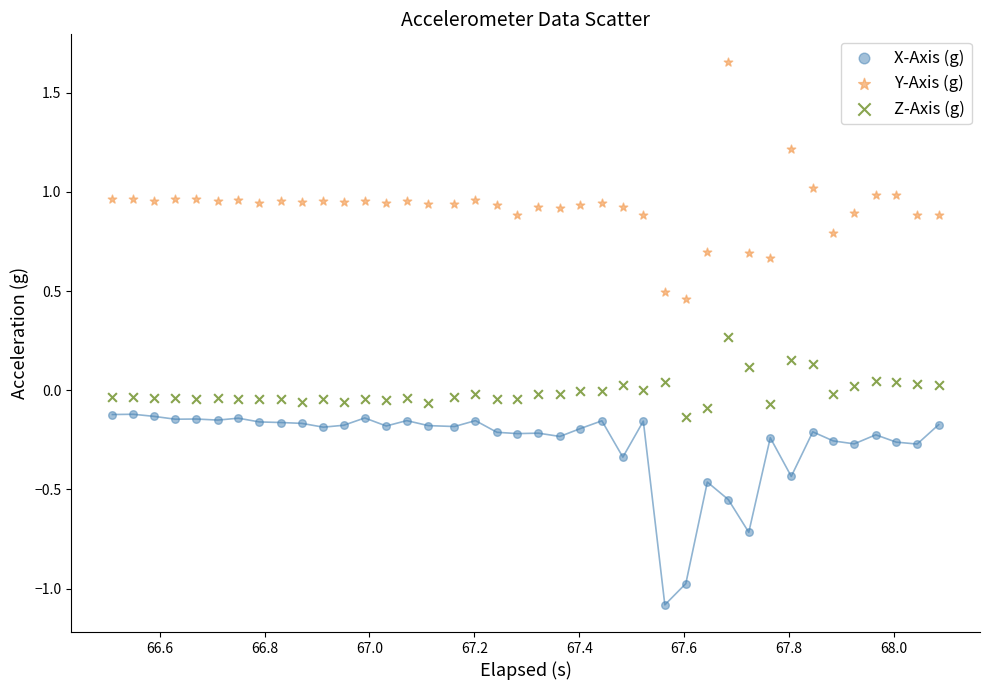

What are all the series names shown in the legend?

X-Axis (g), Y-Axis (g), Z-Axis (g)